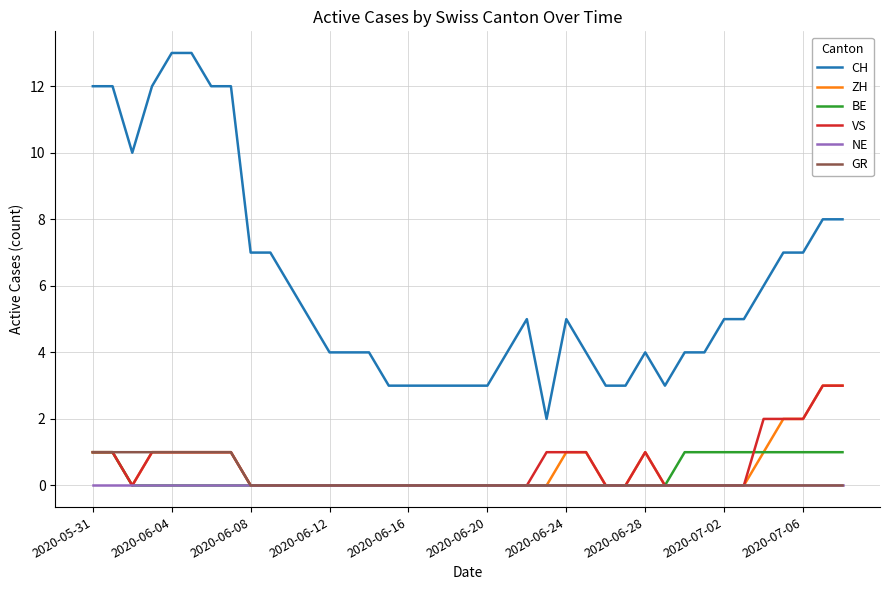

True or false: ZH and CH intersect in this chart.

False